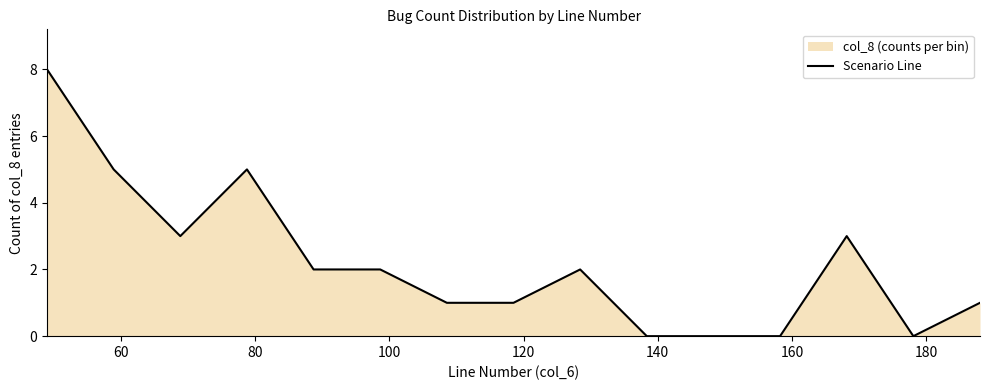

How many lines are shown in the chart?

1